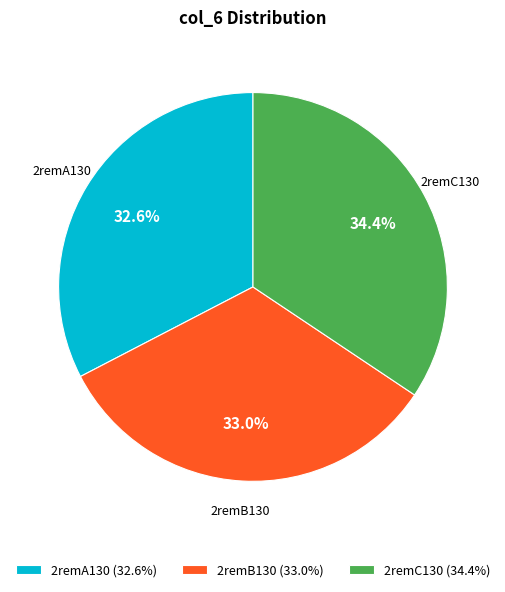

The 2remA130 slice represents 33% of the pie. True or false?

True